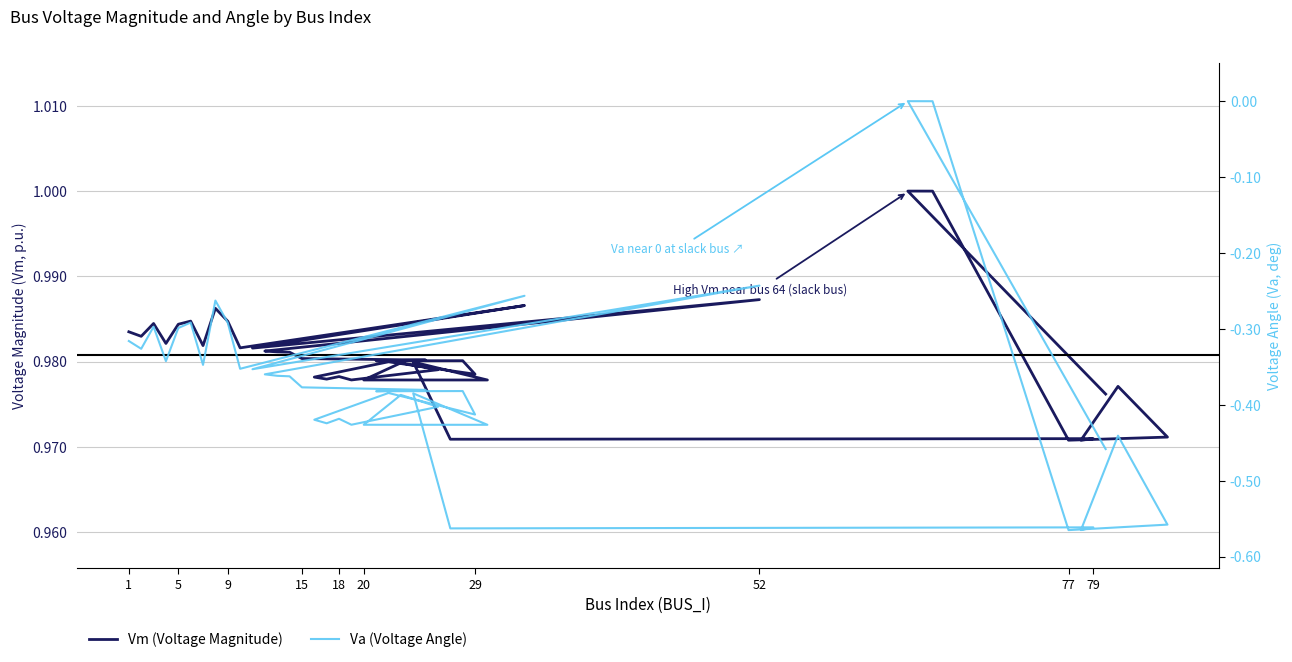

What is the difference between the highest and lowest values at 5?

1.3